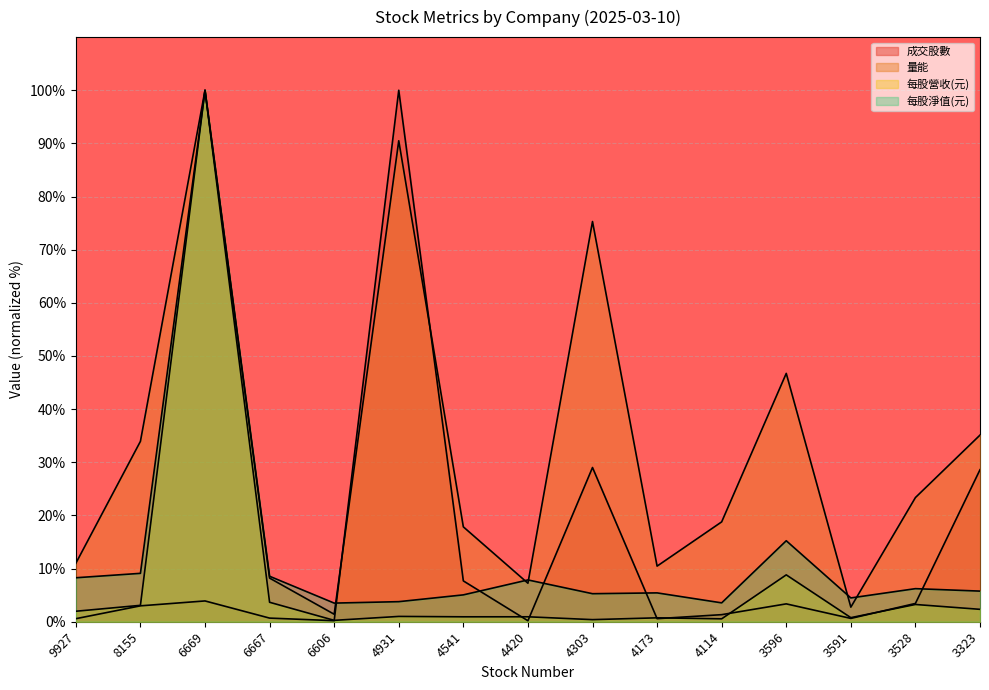

What is the maximum value shown in the chart?

100.0